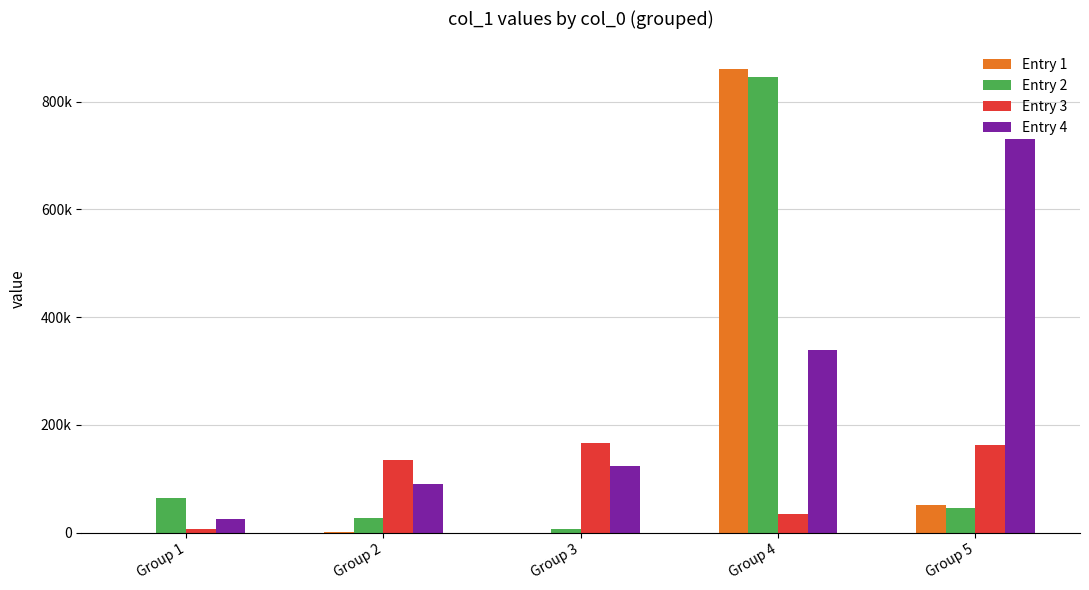

What are all the series names shown in the legend?

Entry 1, Entry 2, Entry 3, Entry 4